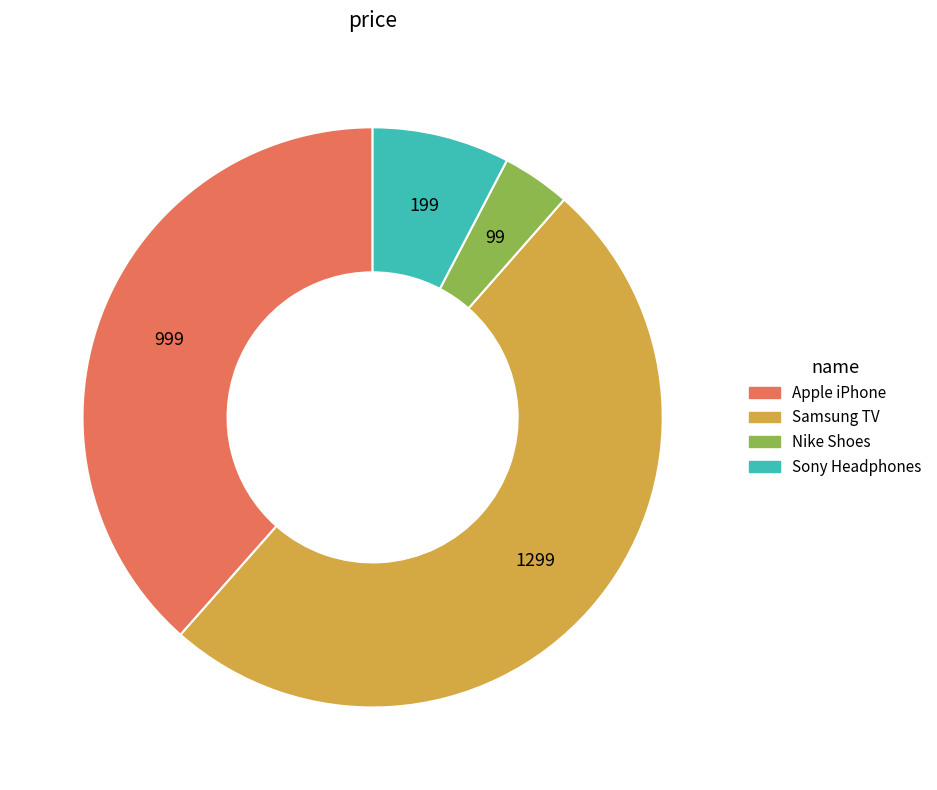

Do Apple iPhone and Nike Shoes together represent more than half of the pie?

No